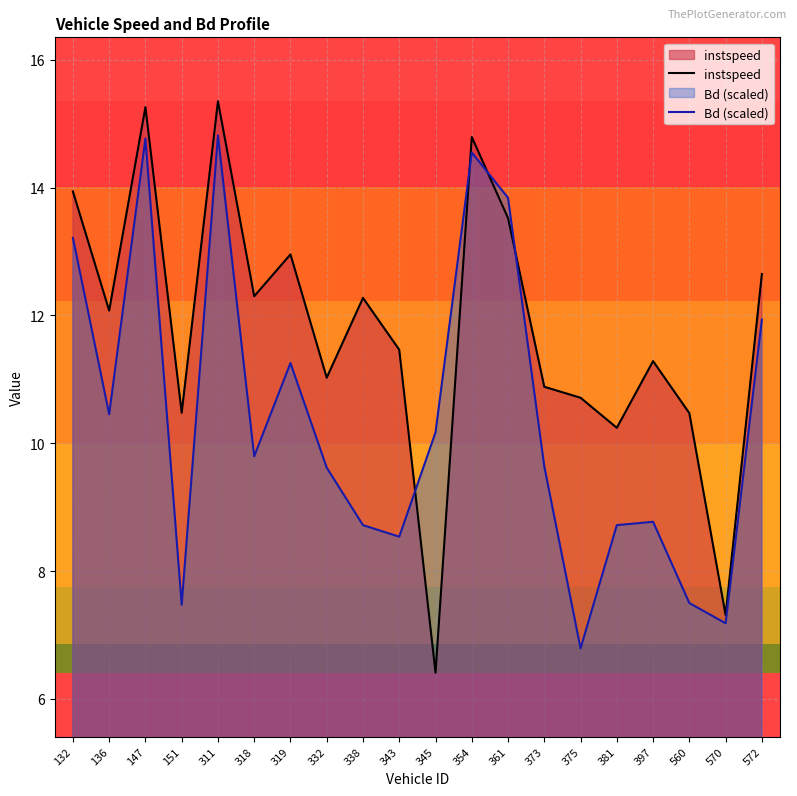

At which category does instspeed reach its first local valley?

136